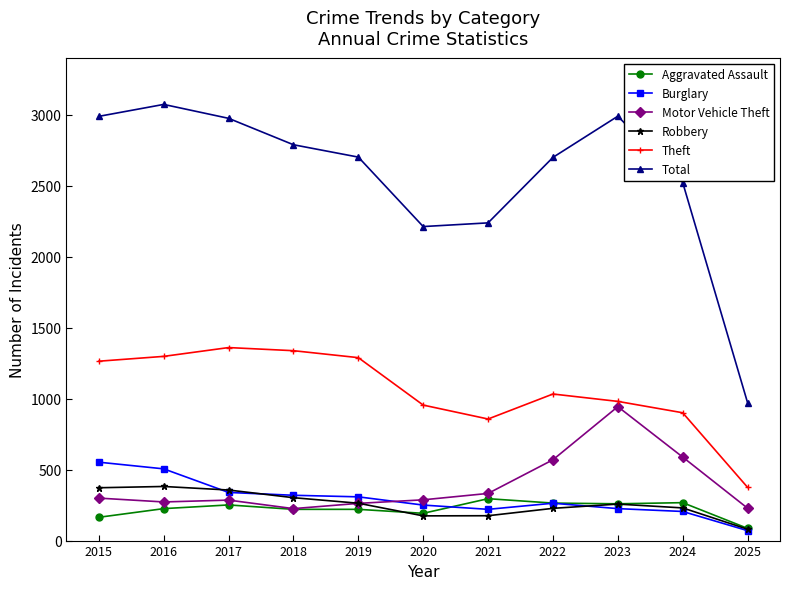

What is the value of the Aggravated Assault point at the 11th from the left?

86